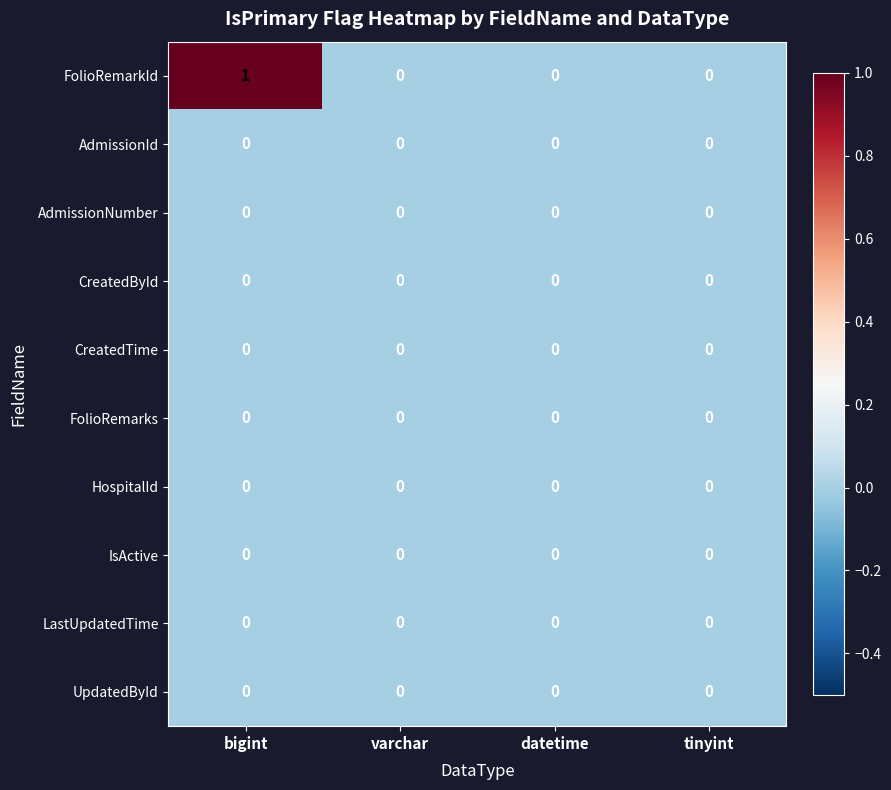

The value of FolioRemarkId at bigint is 2. True or false?

False